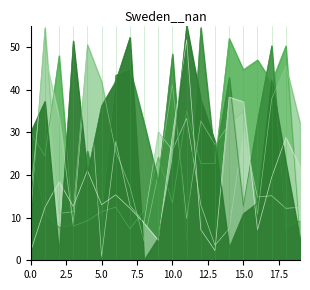

How many data points does each series have?

20